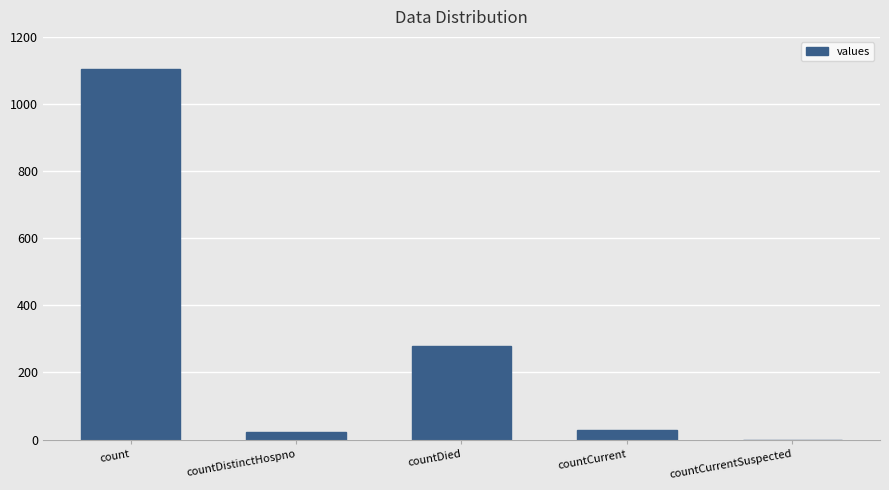

What is the sum of the values at countDied and count?

1383